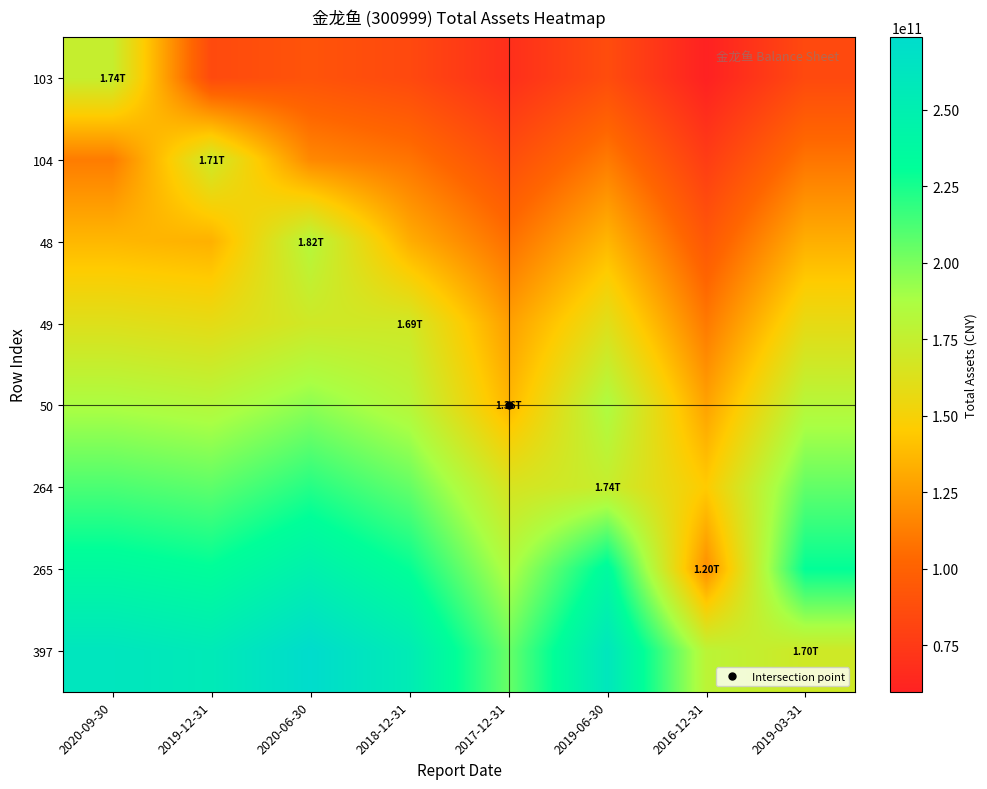

Which label corresponds to the largest value in the chart?

2020-06-30